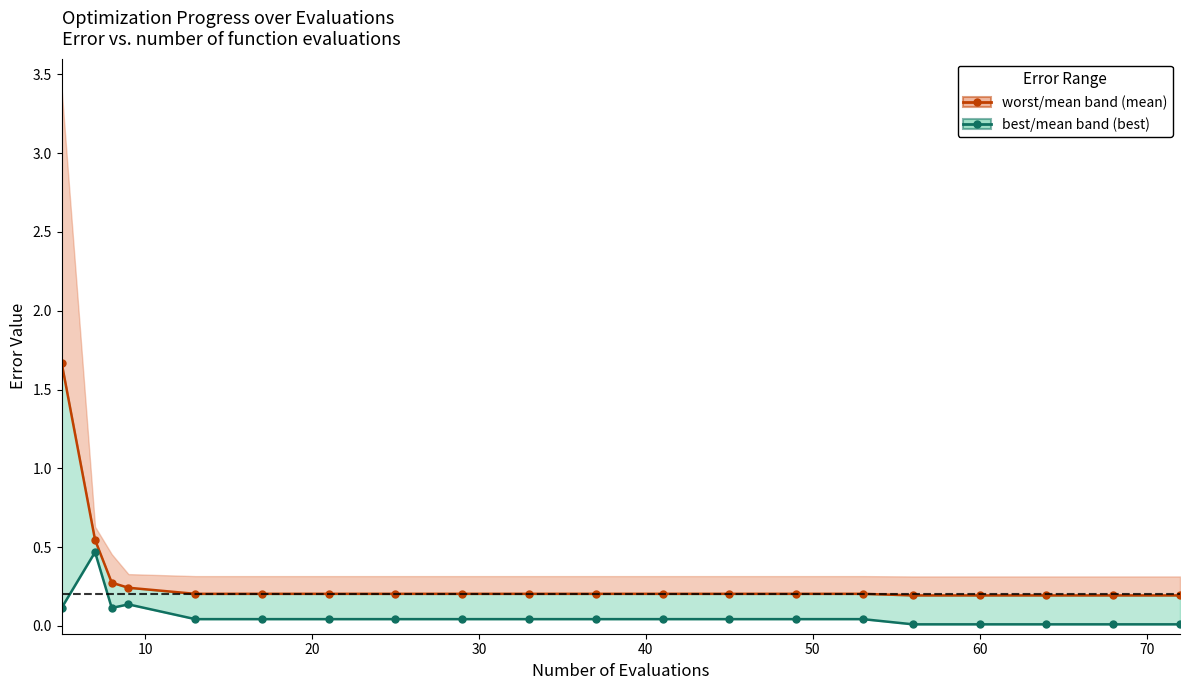

In best, how many points are lower than both neighbors (excluding endpoints)?

1